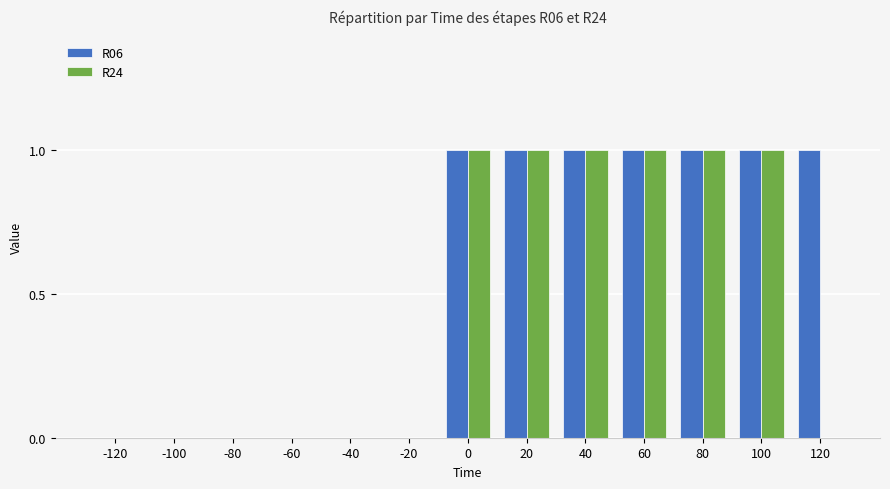

What is the sum of all R06 values?

7